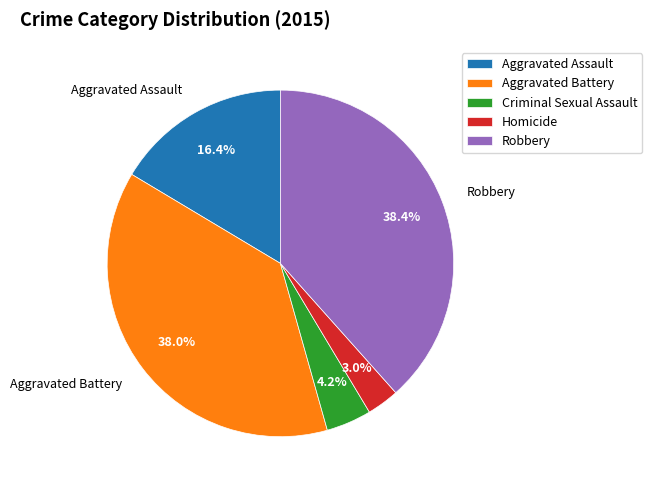

What is the ratio of the value at Aggravated Battery to the value at Robbery?

1.0